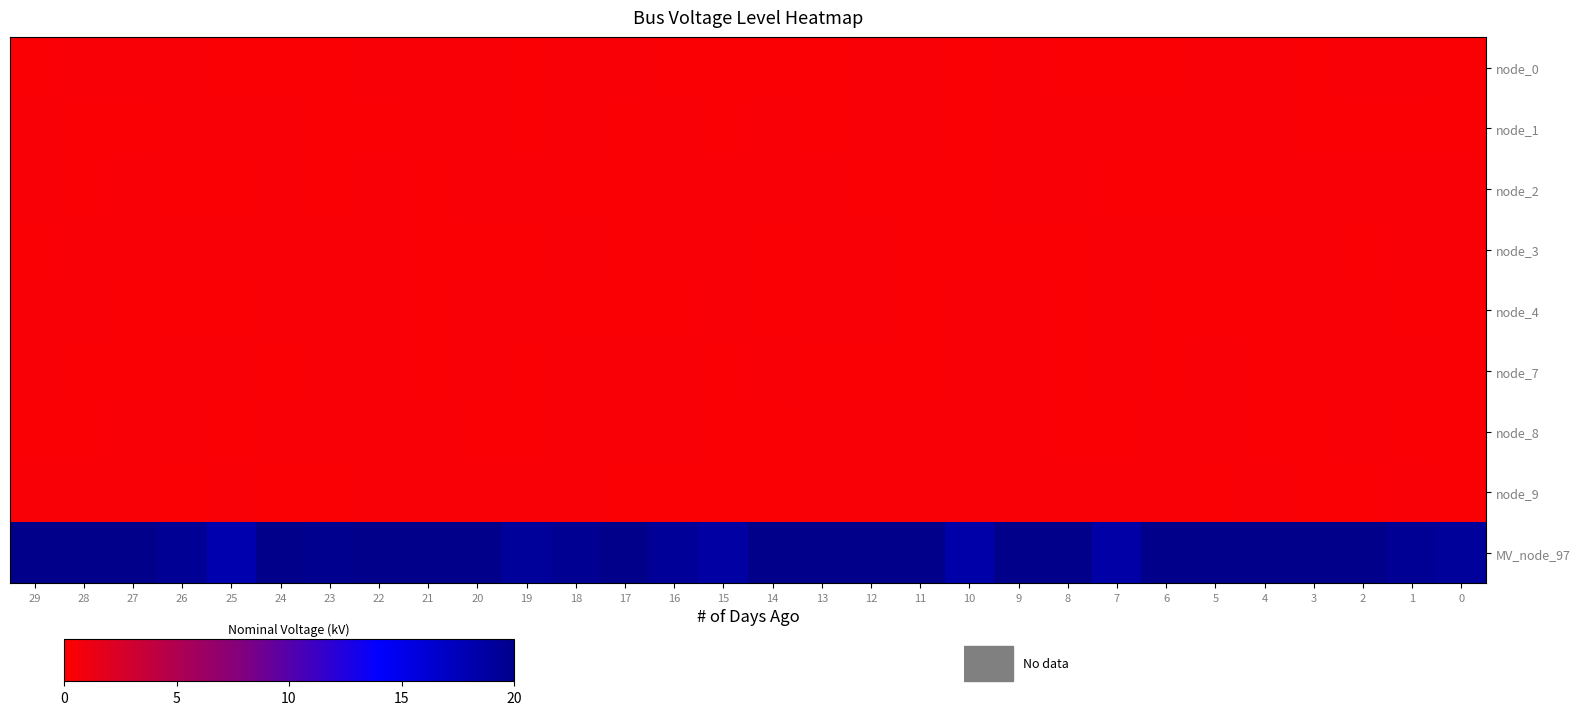

Count the number of categories in the chart.

30